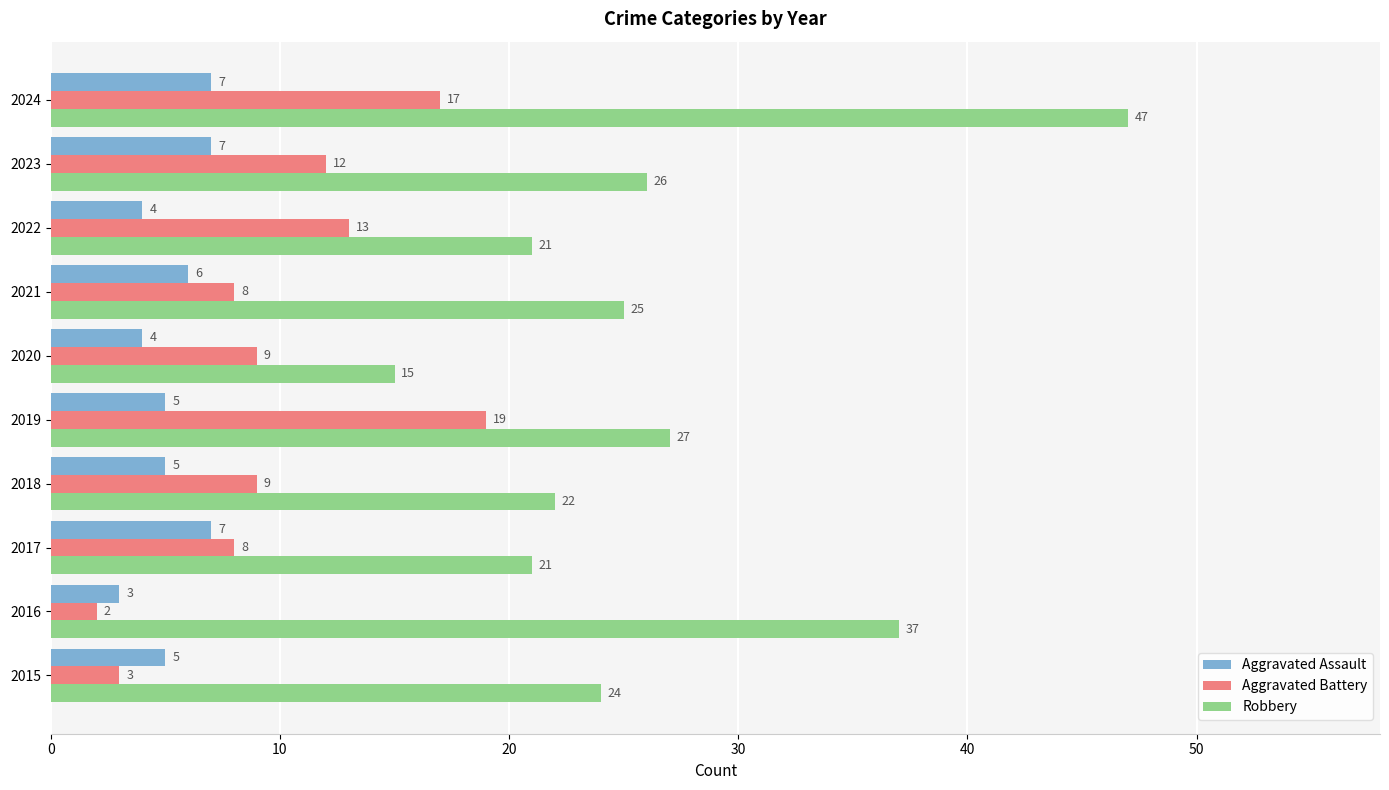

Which label corresponds to the smallest value in the chart?

2016